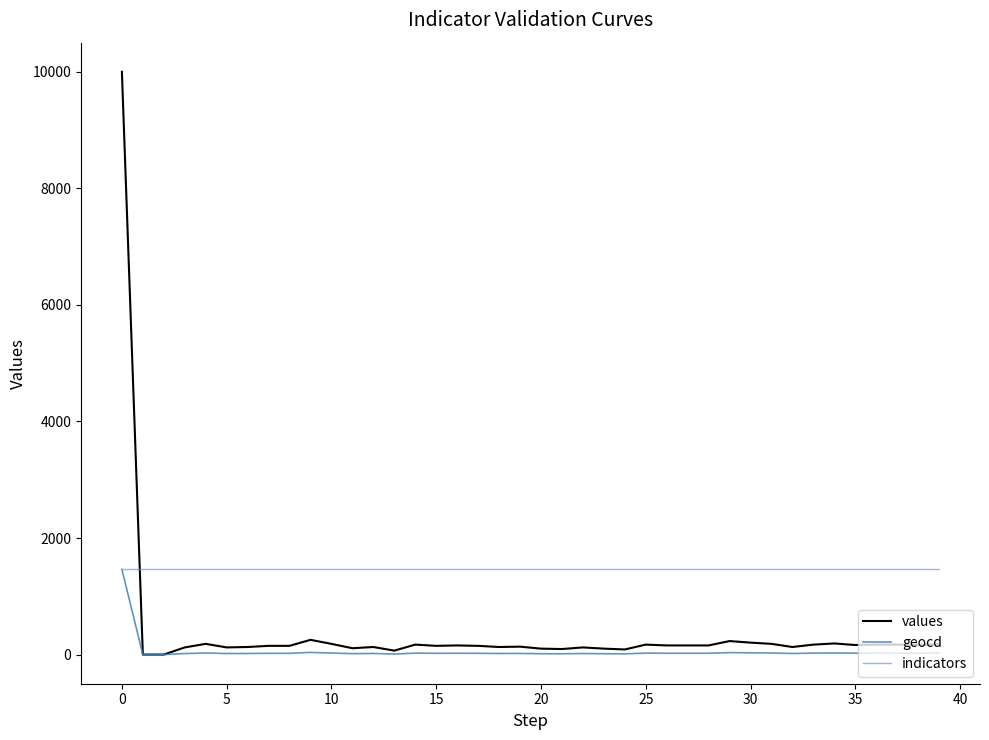

Which series has the largest range (max minus min)?

values